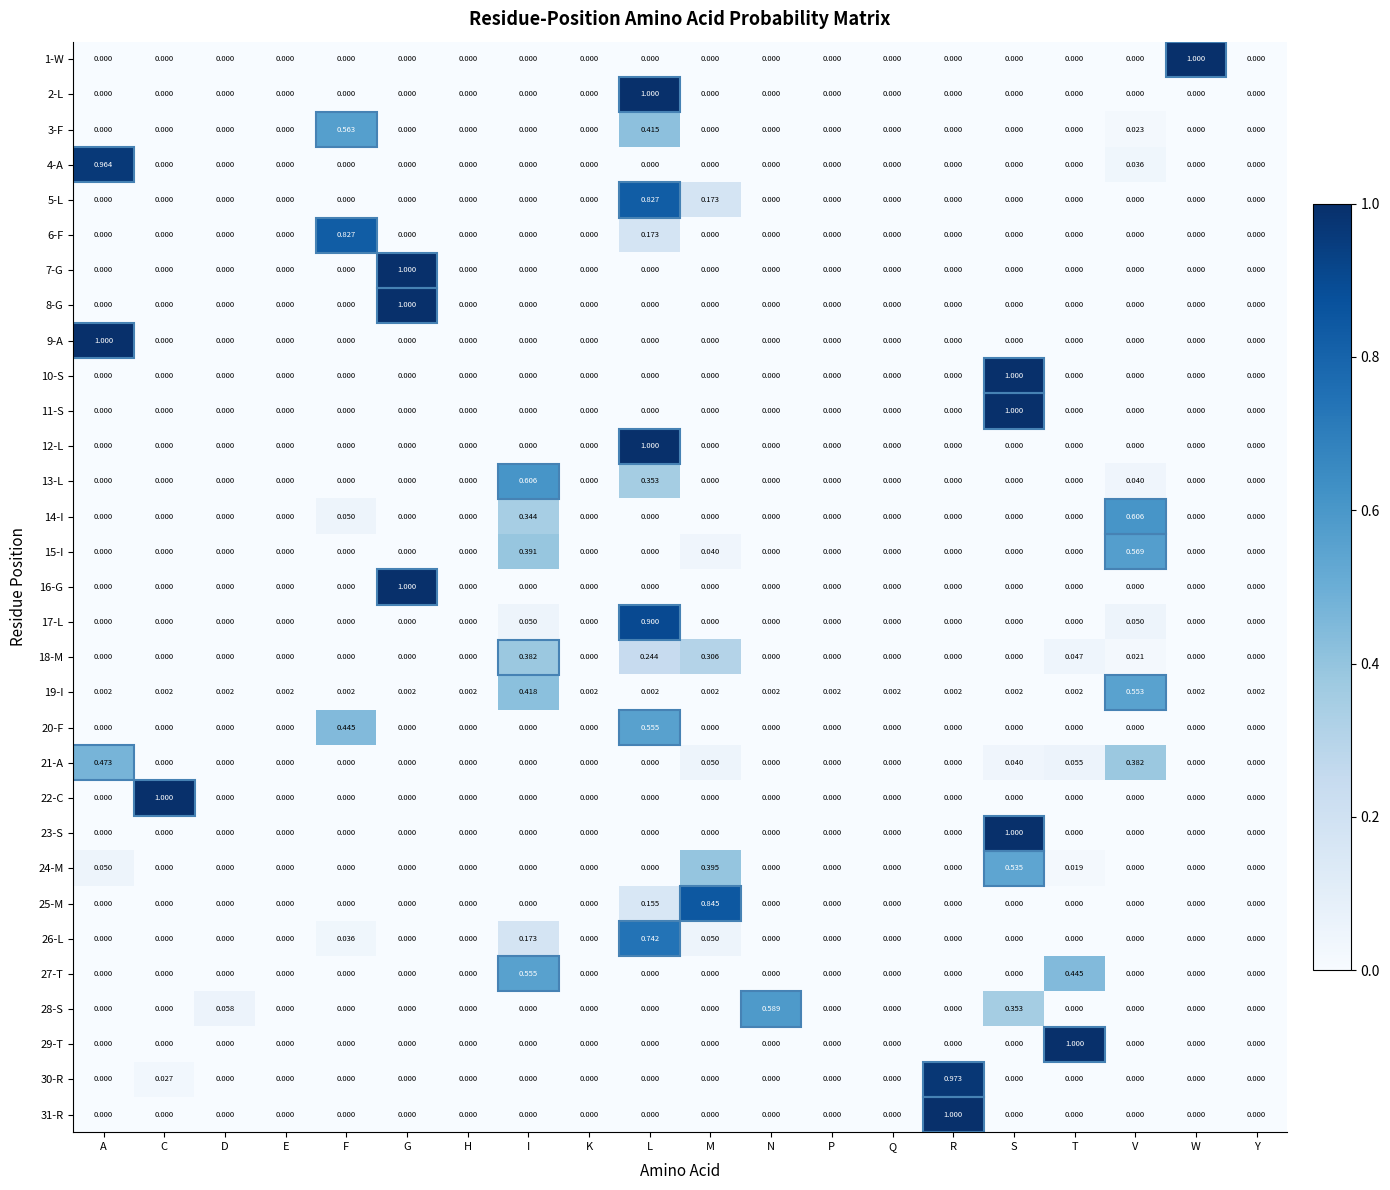

At which category is the sum across all series the highest?

L